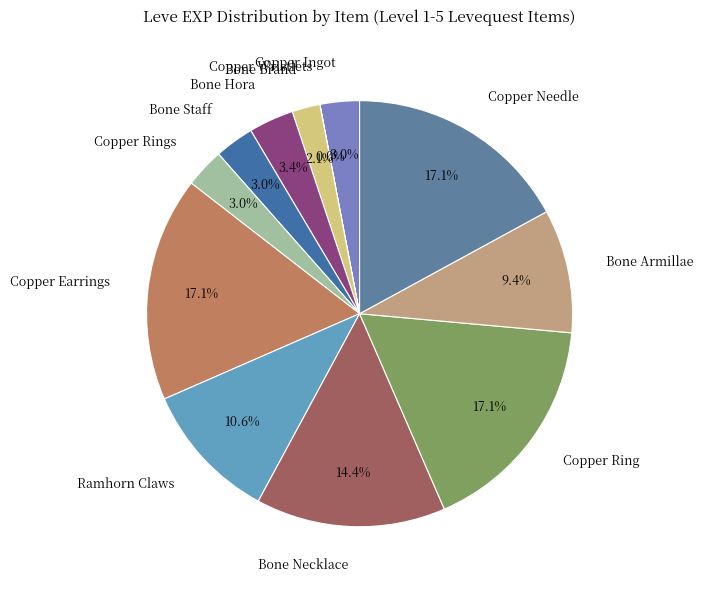

Does any single category account for the majority?

No